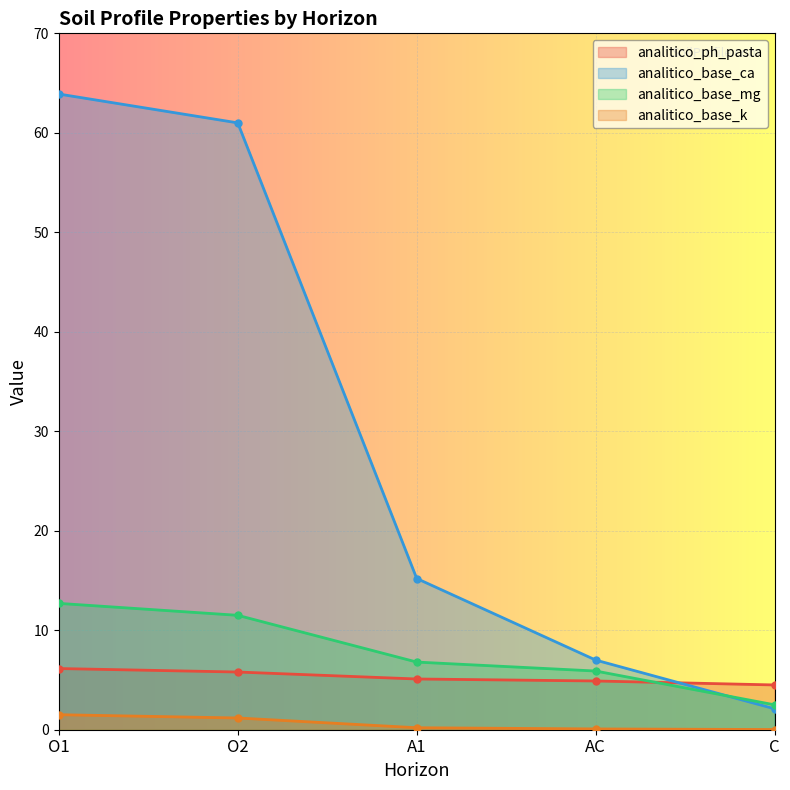

What are all the series names shown in the legend?

analitico_ph_pasta, analitico_base_ca, analitico_base_mg, analitico_base_k